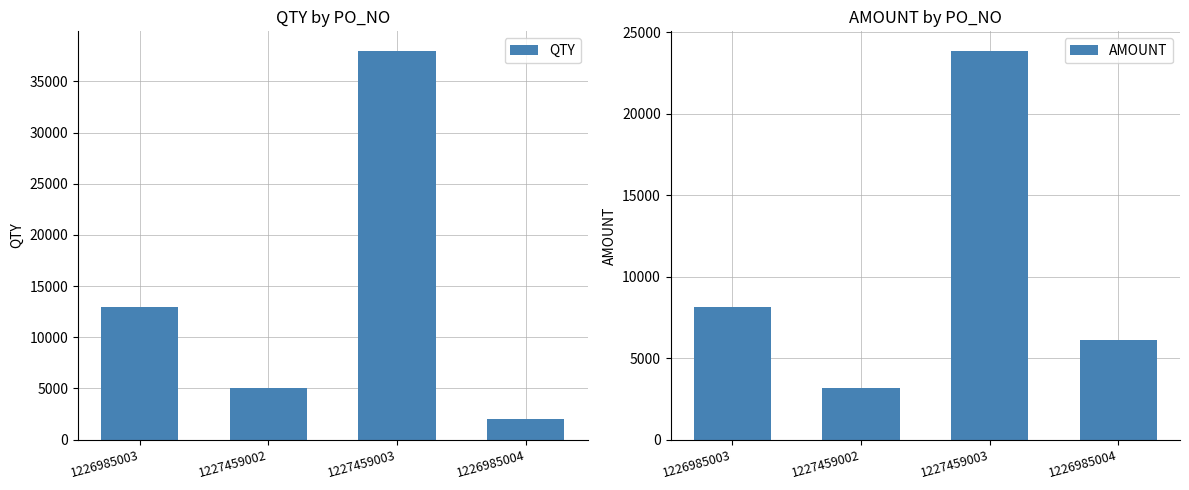

Which category has the highest value across all series?

1227459003